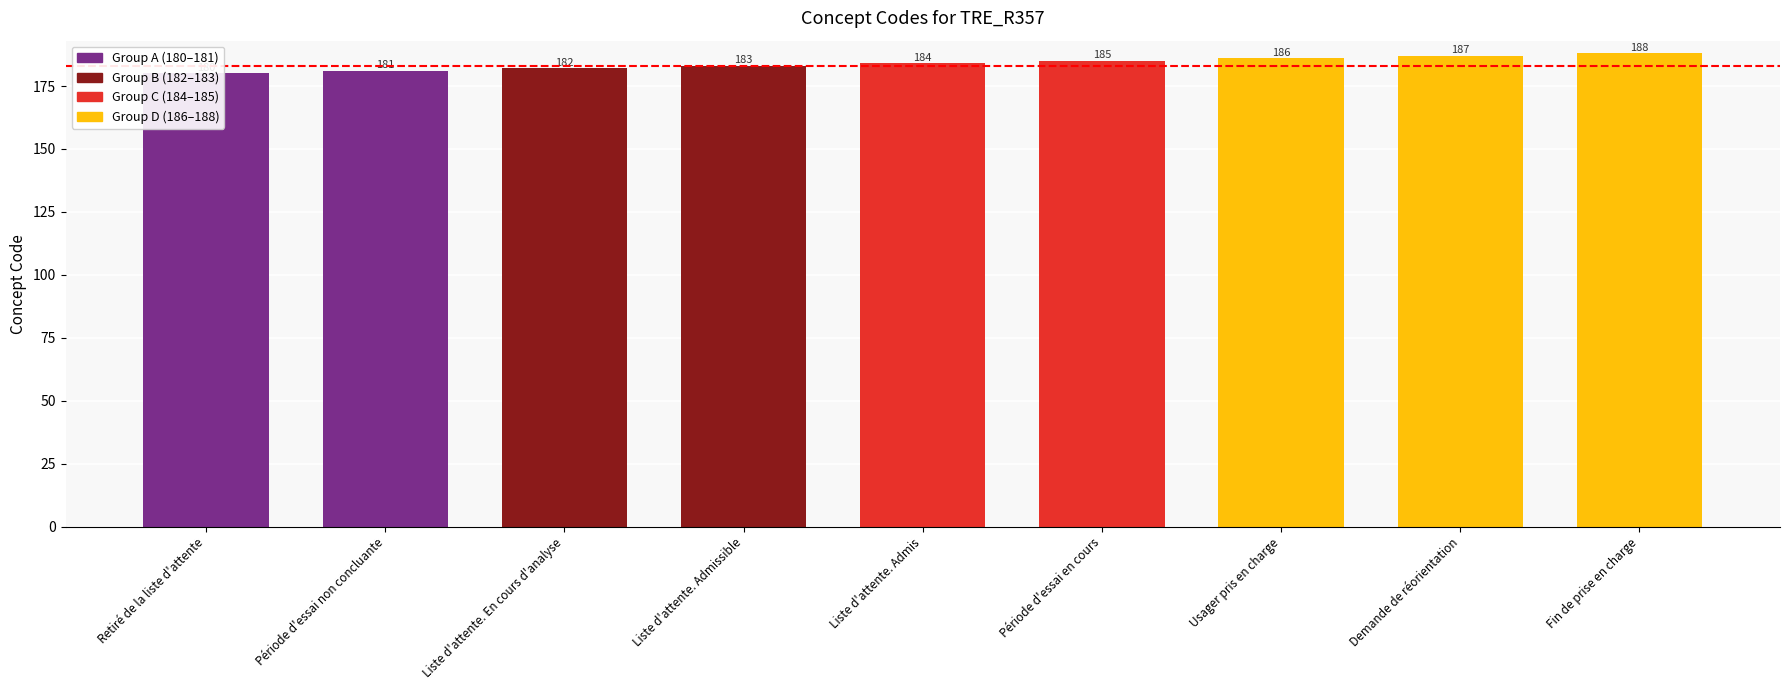

List the labels in order of value, smallest first.

Retiré de la liste d'attente, Période d'essai non concluante, Liste d'attente. En cours d'analyse, Liste d'attente. Admissible, Liste d'attente. Admis, Période d'essai en cours, Usager pris en charge, Demande de réorientation, Fin de prise en charge